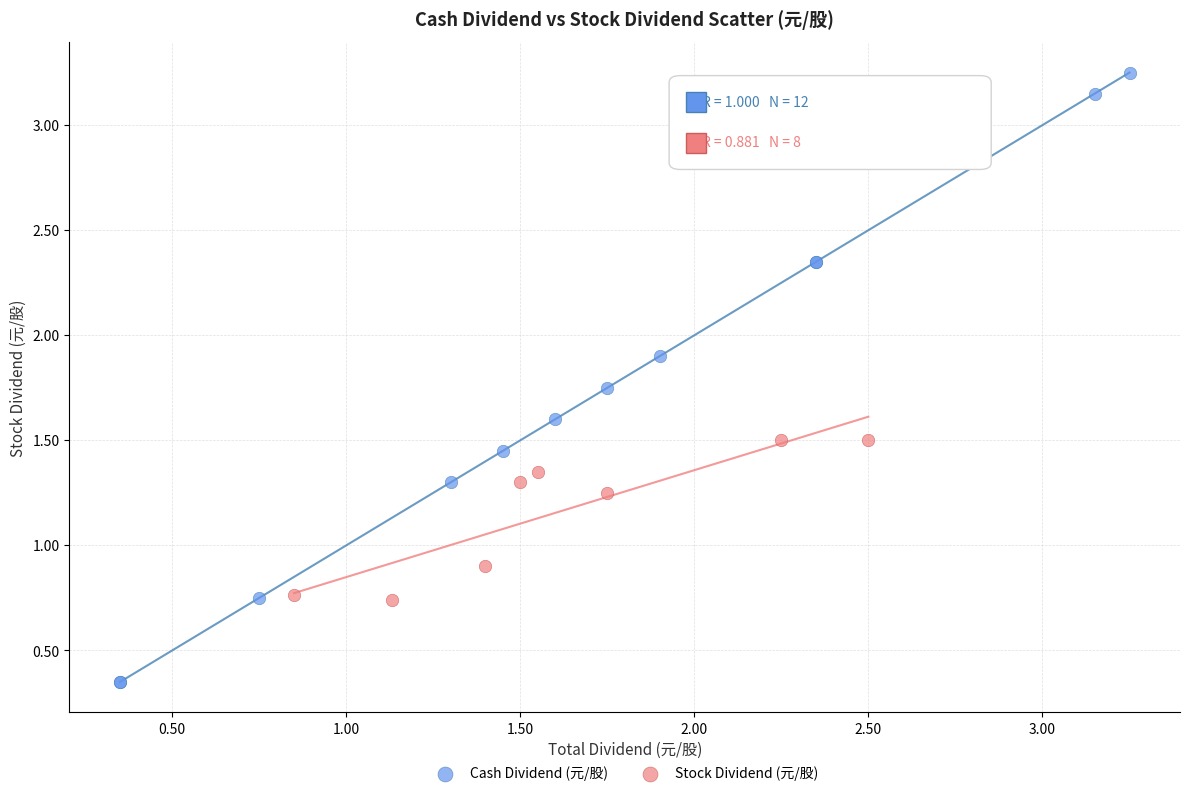

Which series reaches the maximum Y coordinate?

Cash Dividend (元/股)